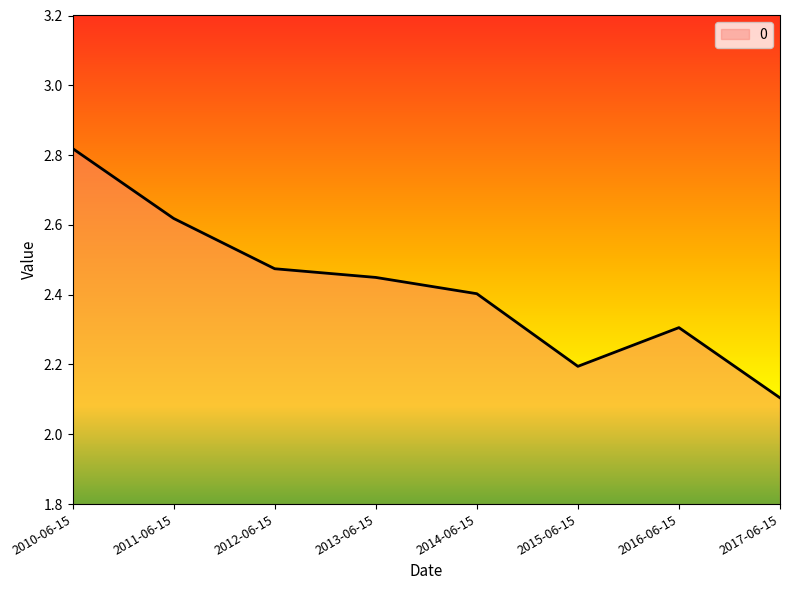

What is the sum of the values at 2011-06-15 and 2014-06-15?

5.0